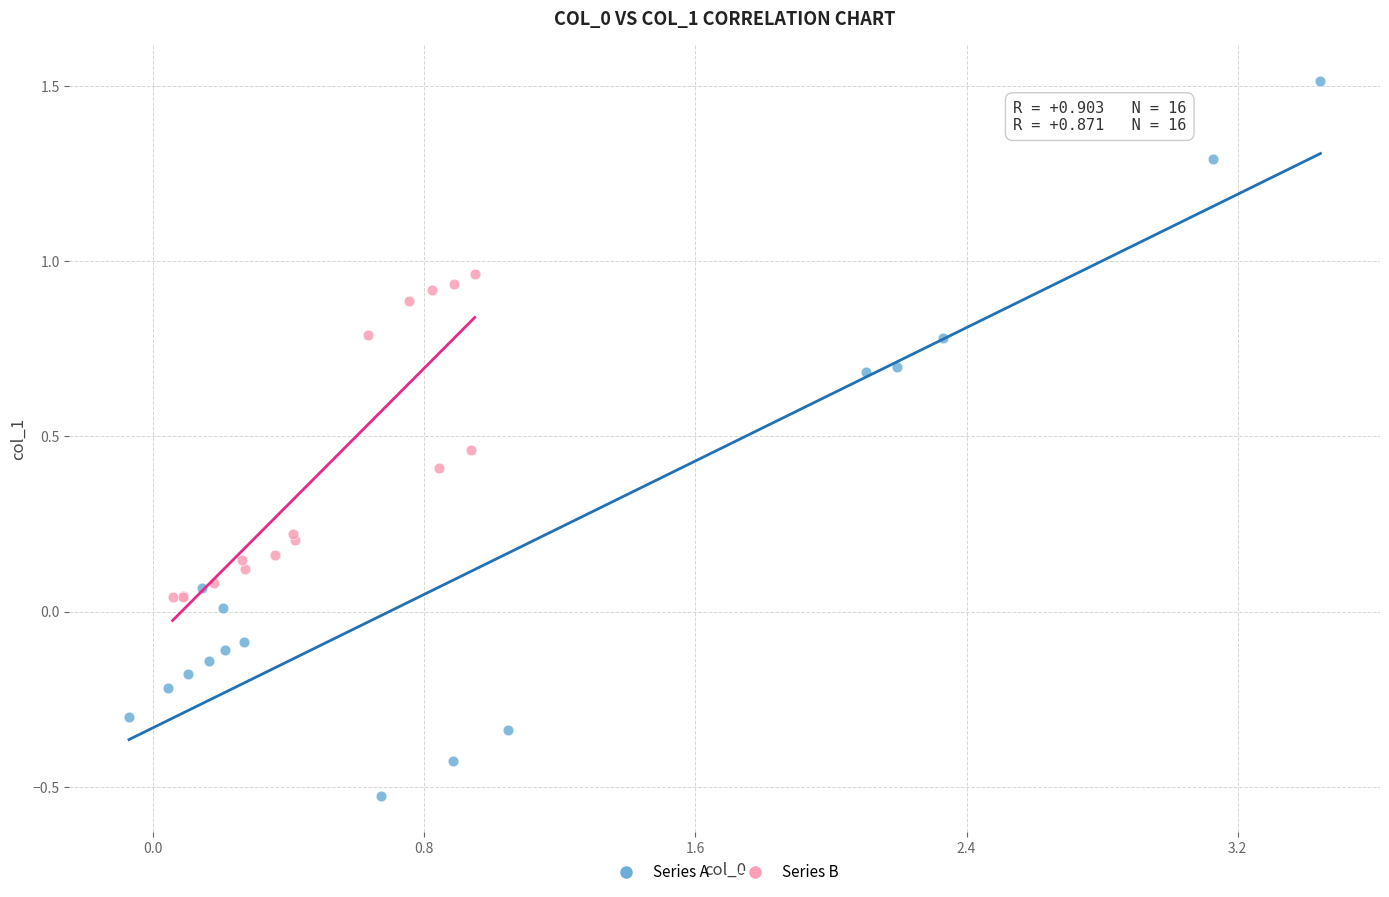

Which series reaches the minimum Y coordinate?

Series A